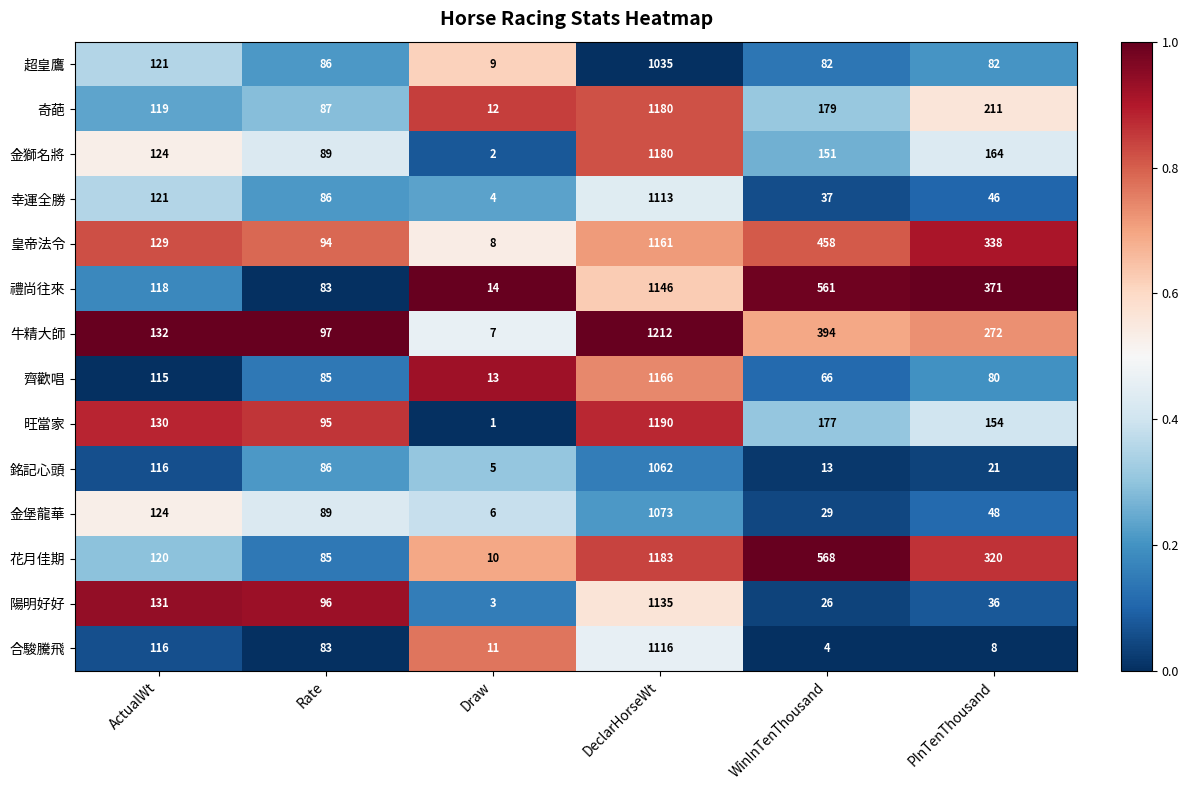

At which category is the sum across all series the highest?

DeclarHorseWt